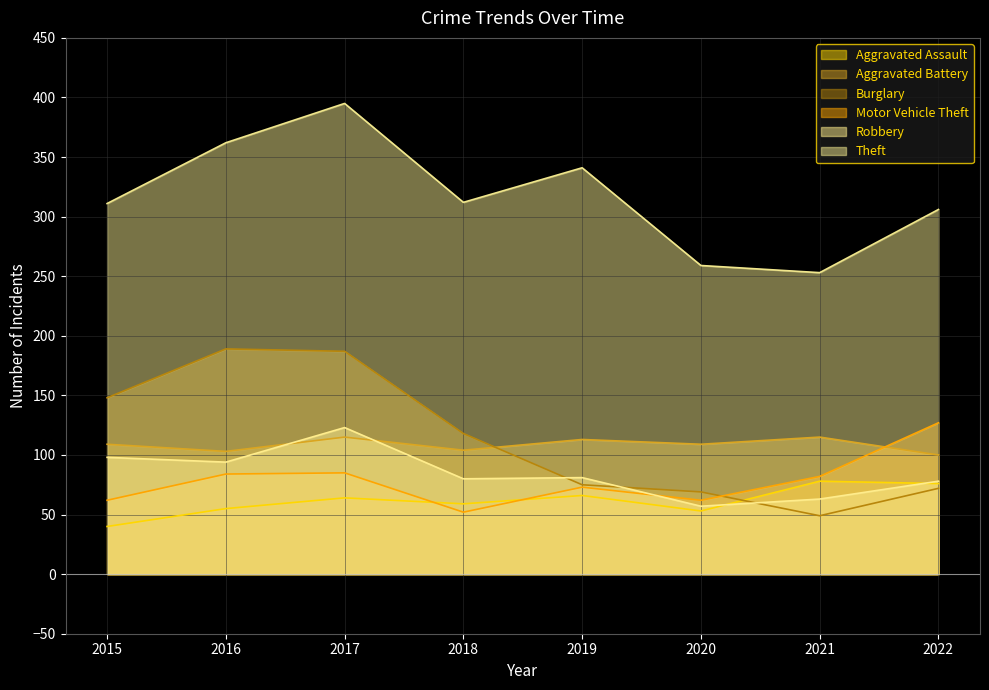

Which series has the largest total across all categories?

Theft